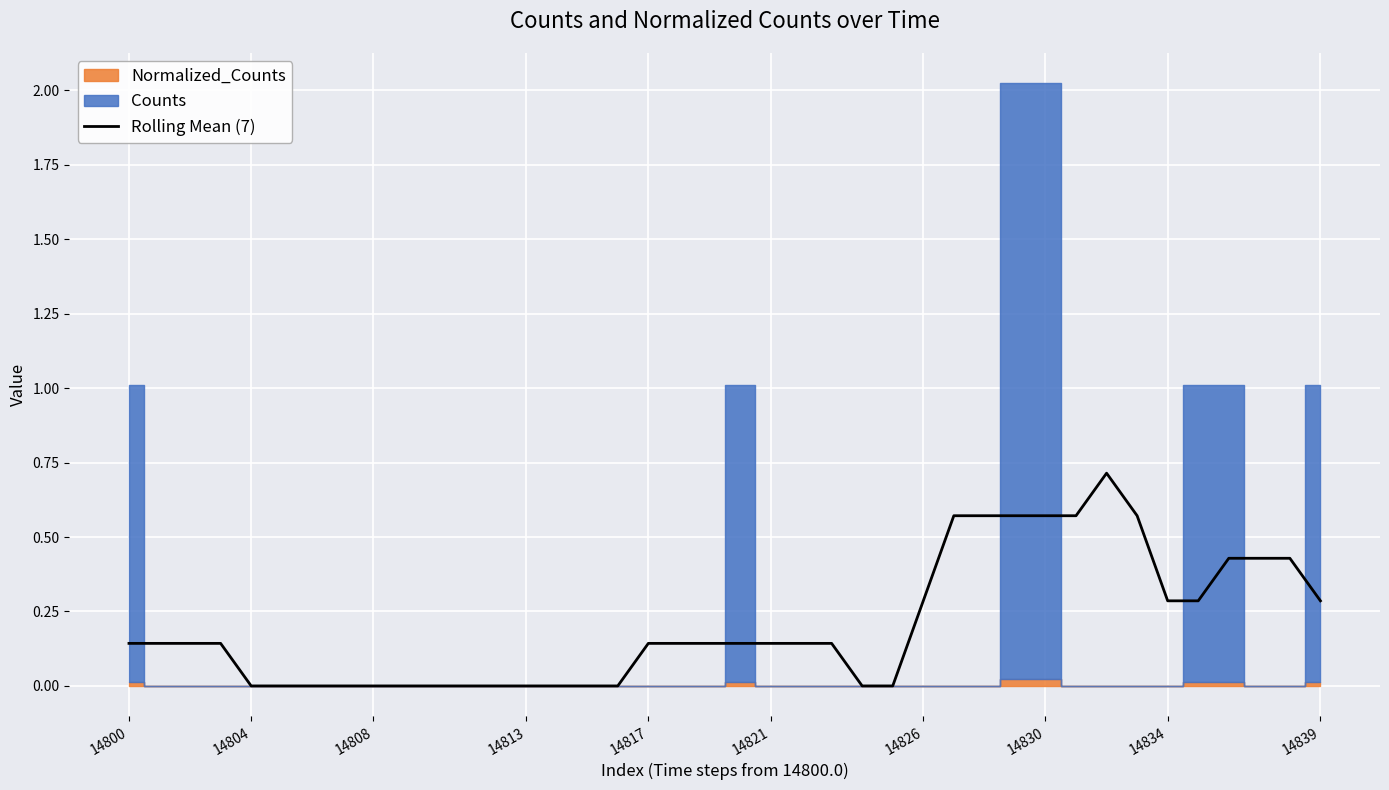

What is the label of the 15th point from the left?

14